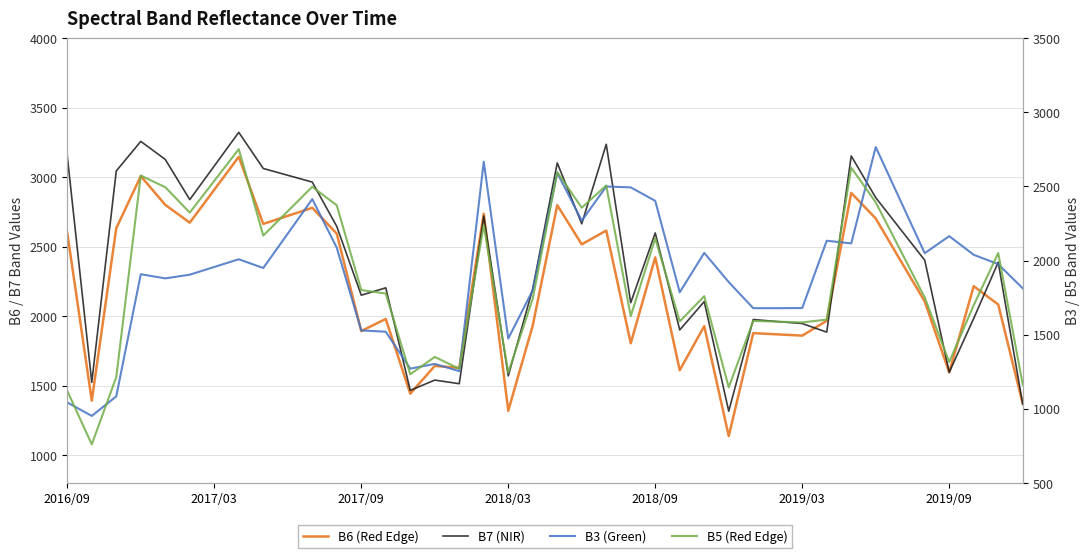

At which label is B3 (Green) closest to 1859?

27